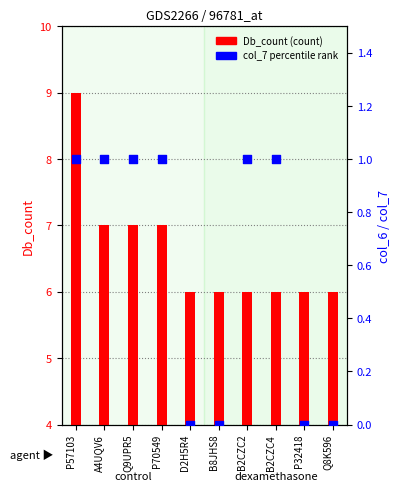

Which series has the largest total across all categories?

Db_count